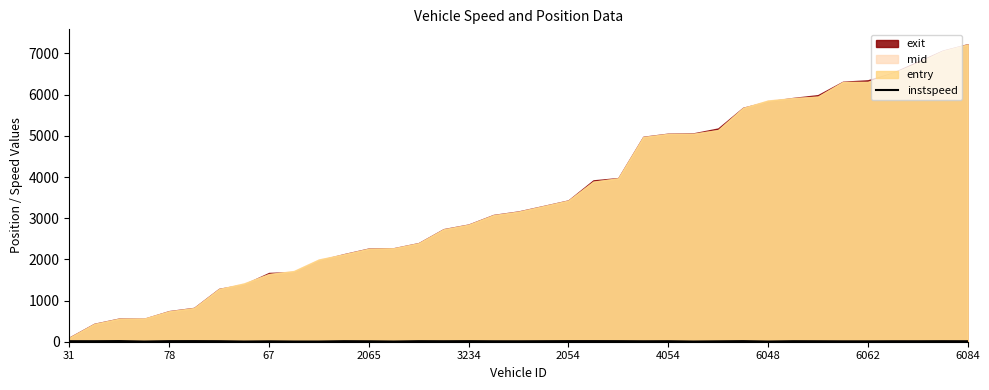

How many interior local valleys (lower than both neighbors) does the data have?

11